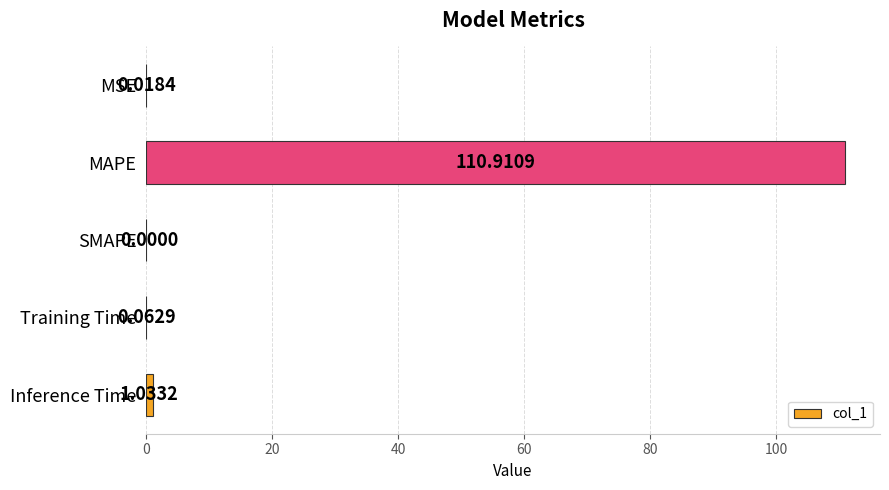

How many positive values are there?

4